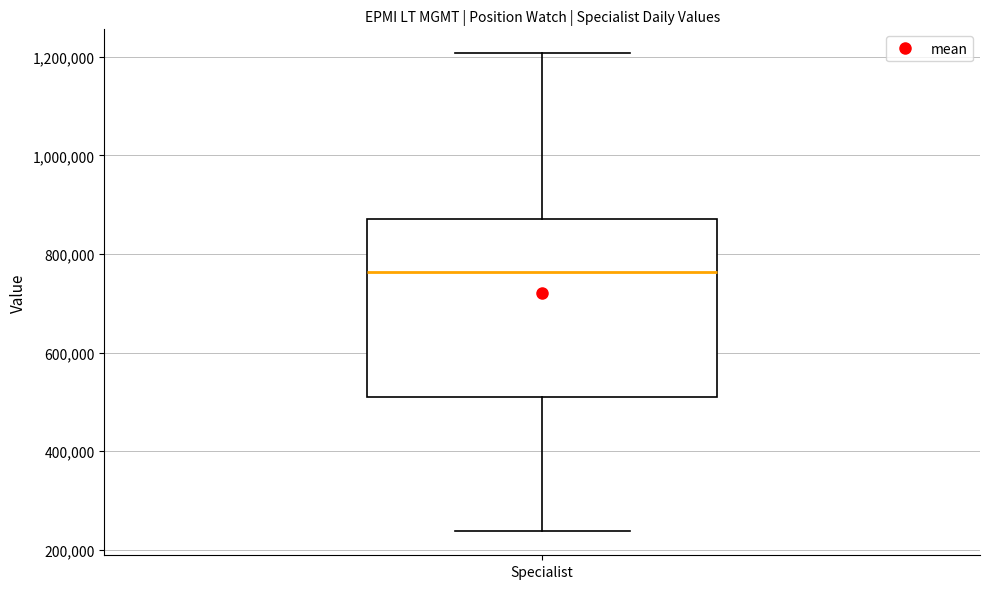

Where does the upper whisker of the box for Specialist end on the y-axis? The values are not printed on the chart, so give them approximately, as read against the axis.

1200000